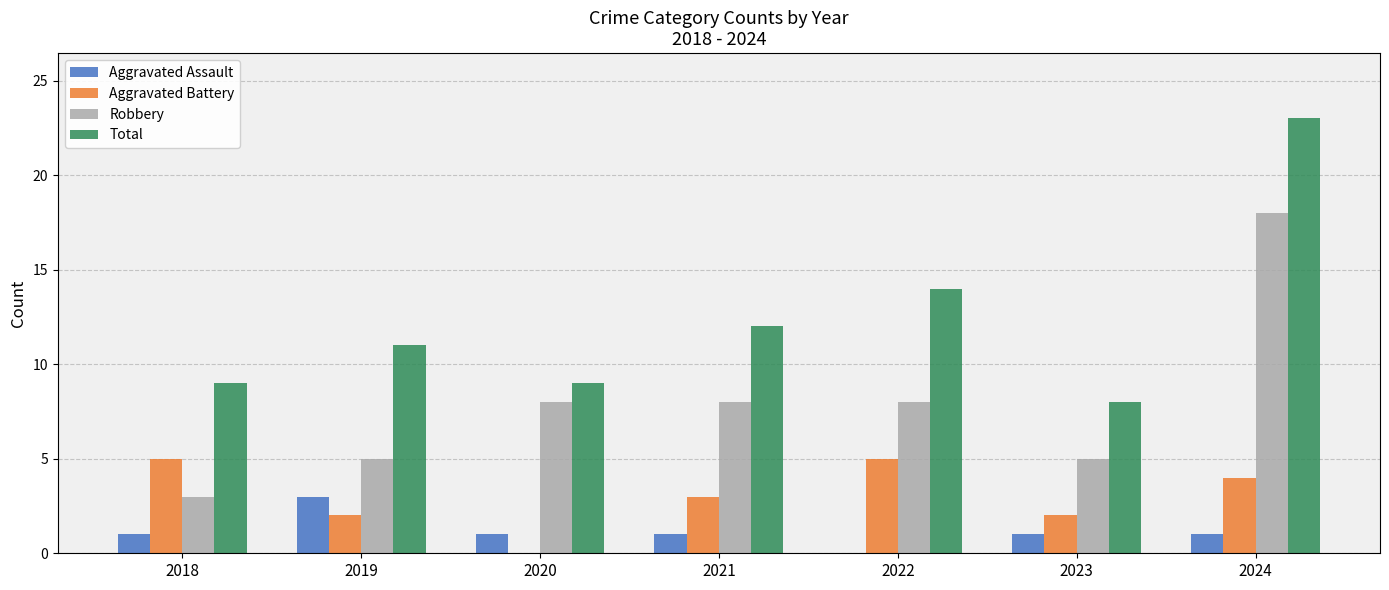

How many positive values does the Aggravated Assault series have?

6